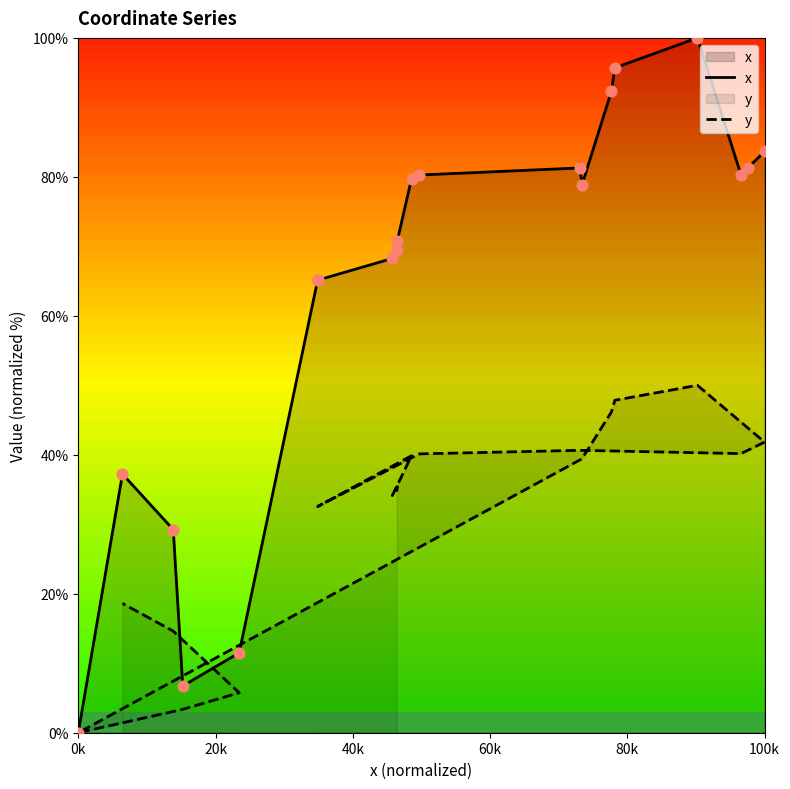

Which series reaches the maximum Y coordinate?

x